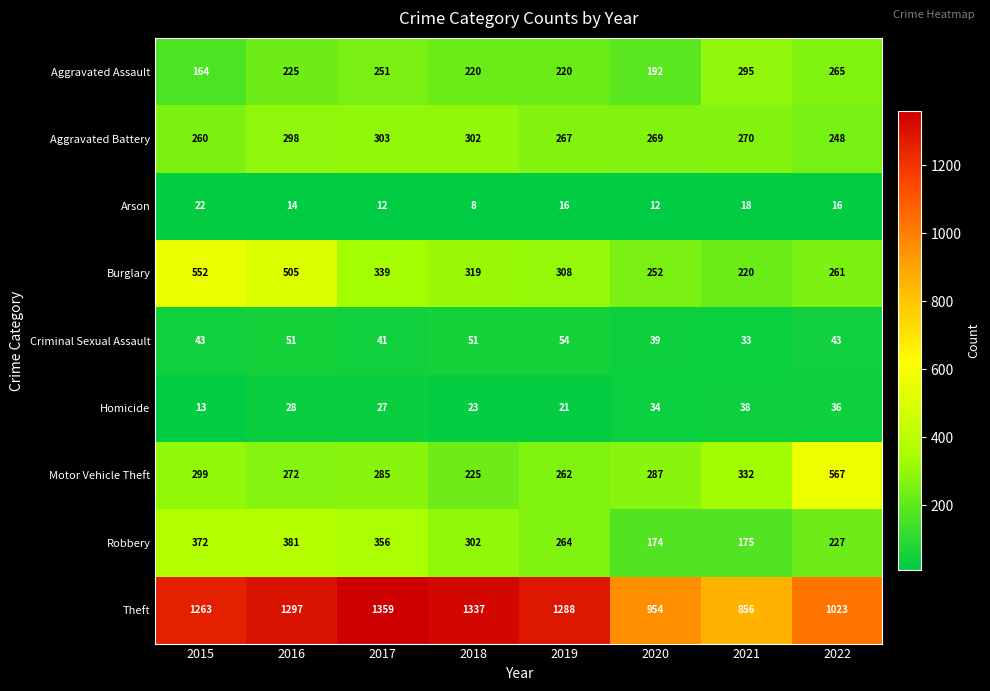

Read the Burglary value at 2018, to the nearest 10.

320